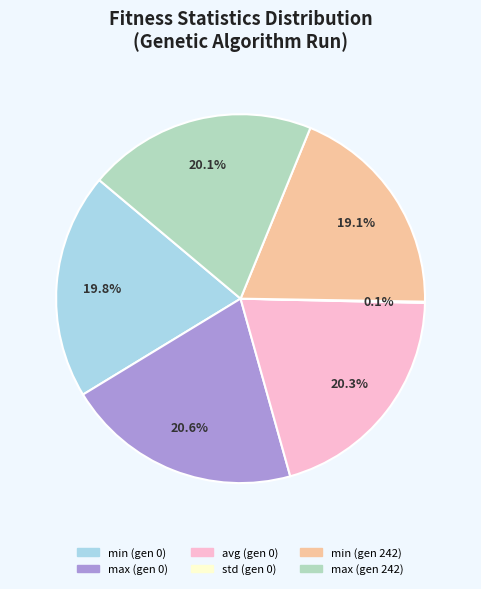

Is max (gen 242) the majority of the pie?

No